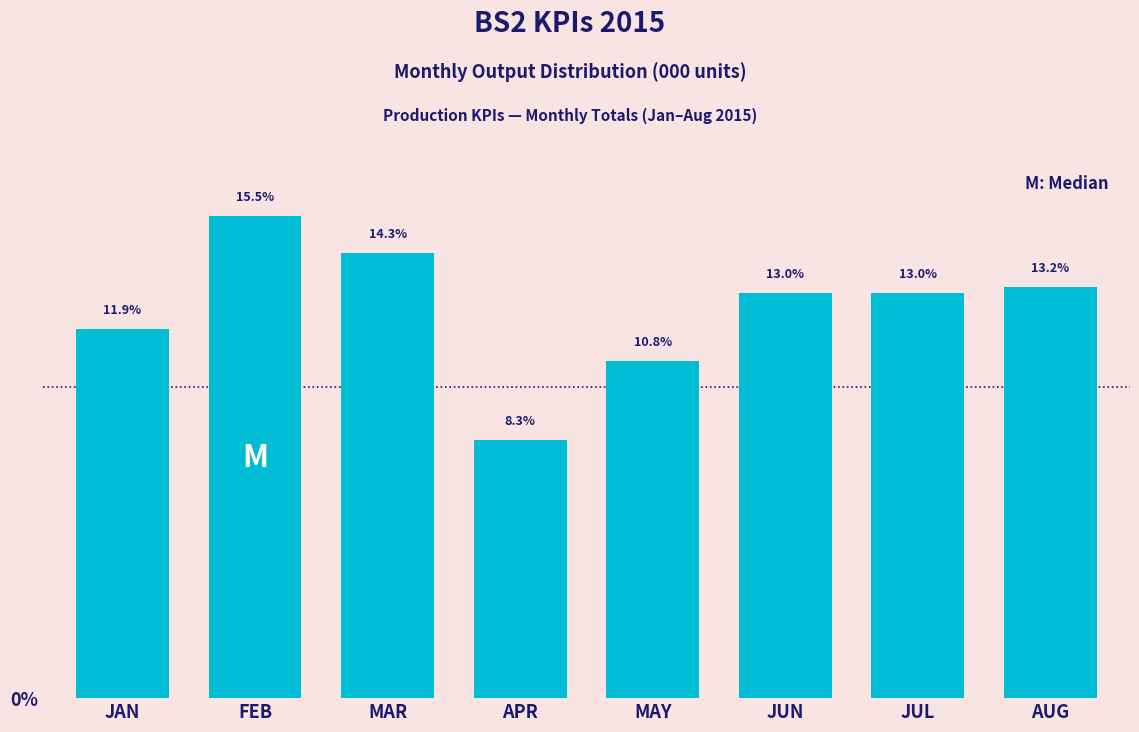

Reading left to right, transcribe all the data shown in this chart.

11.9	15.5	14.3	8.3	10.8	13.0	13.0	13.2